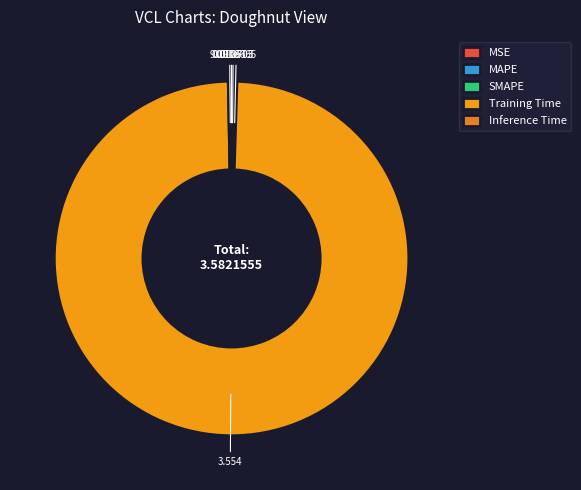

Do MSE and Inference Time together represent more than half of the pie?

No